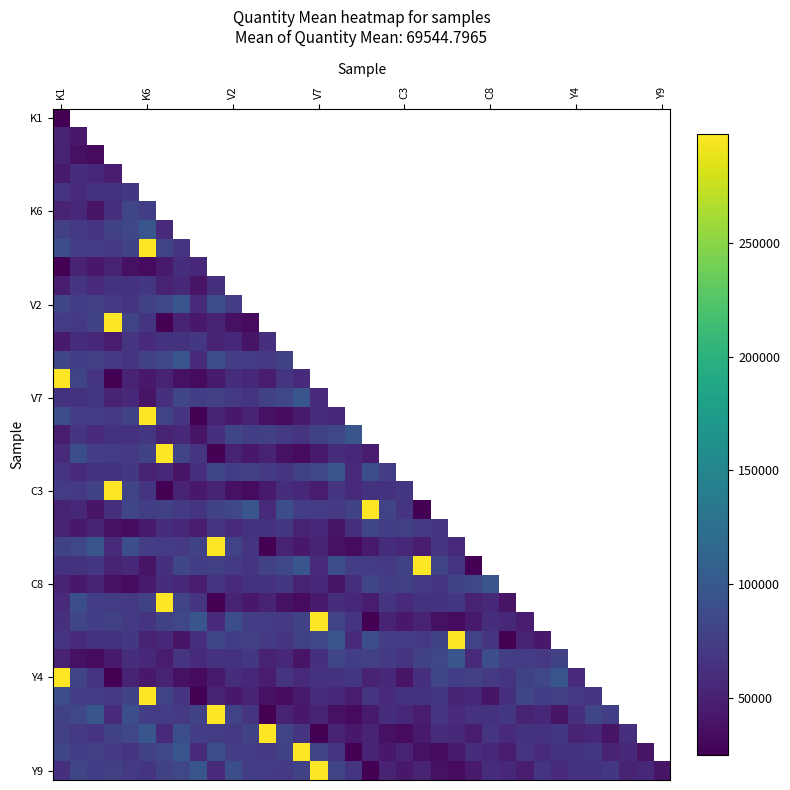

What is the sum of all Y9 values?

2503612.7